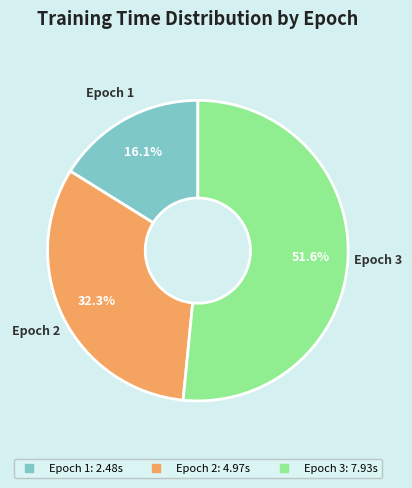

Is it true that Epoch 1 is 30% of the pie?

False